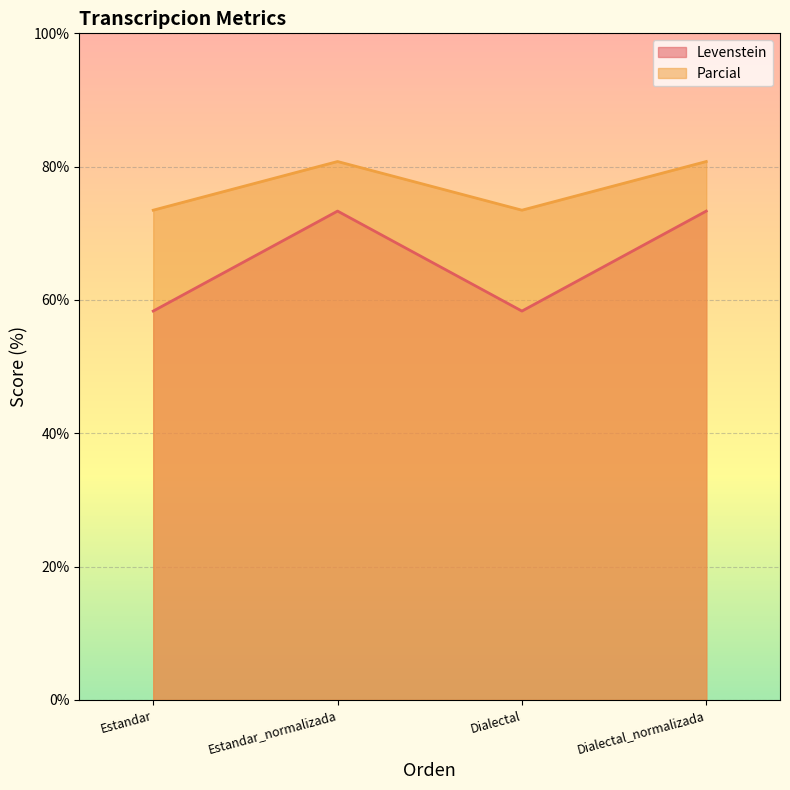

Read the Parcial value at Dialectal_normalizada.

80.8